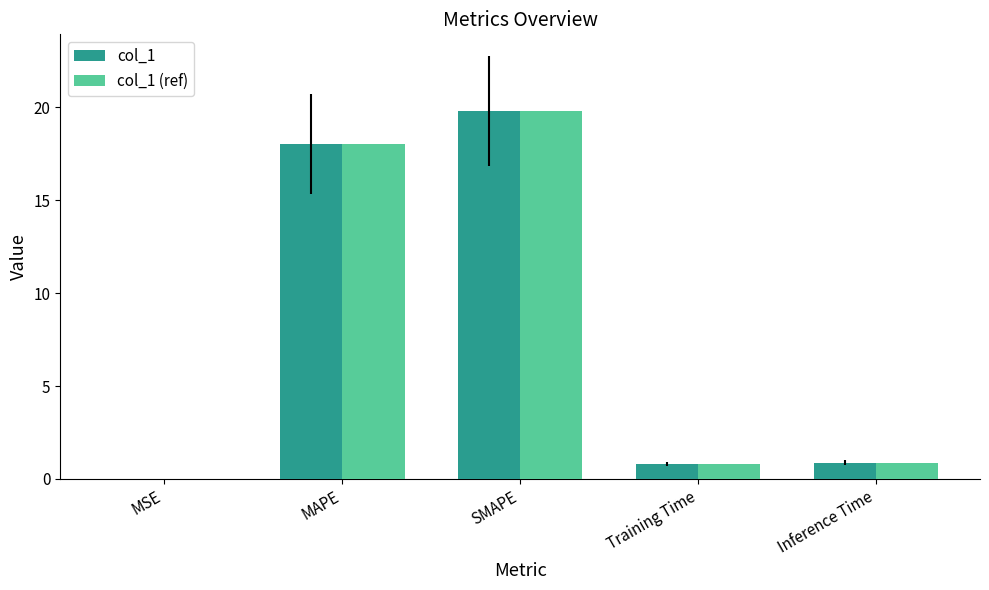

What is the sum of all col_1 (ref) values?

39.5